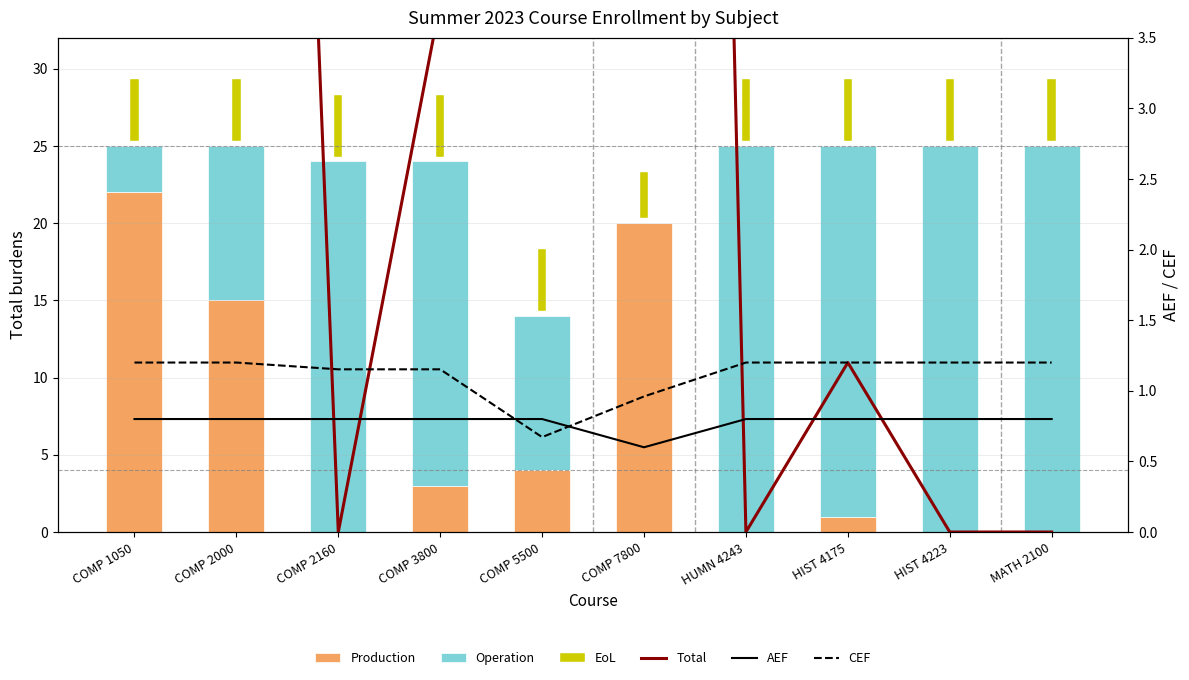

Read the AEF value at COMP 1050.

0.8